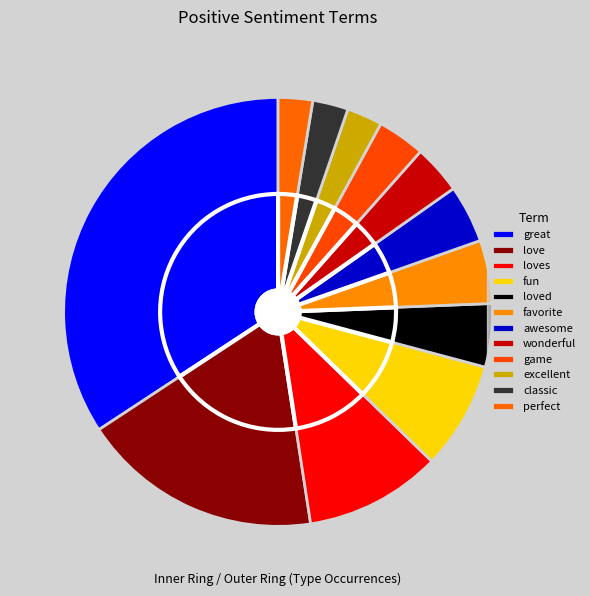

What portion of the pie excludes loved?

95.2%